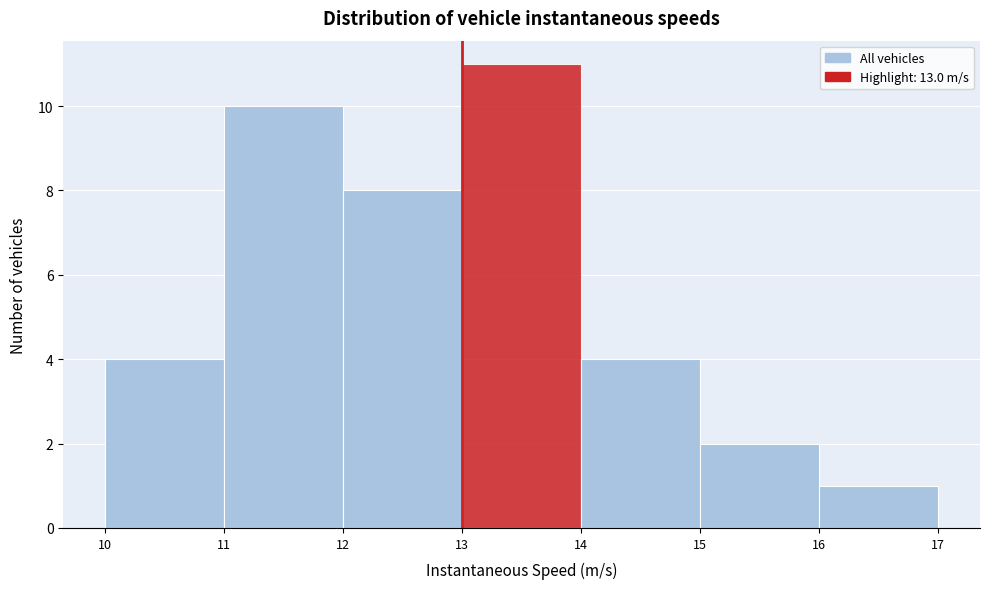

Reading left to right, list every bar in this chart as the range it spans on the x-axis followed by its height. The values are not printed on the chart, so give them approximately, as read against the axis.

10 to 11: 4
11 to 12: 10
12 to 13: 8
13 to 14: 11
14 to 15: 4
15 to 16: 2
16 to 17: 1